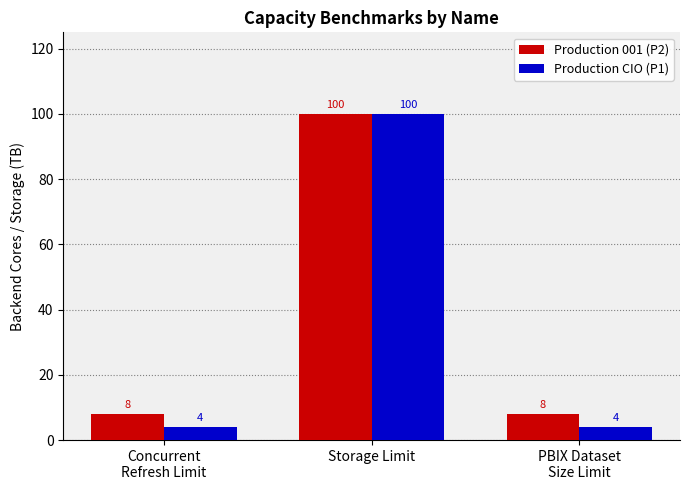

The Production CIO (P1) series shows 63 at Storage Limit. True or false?

False